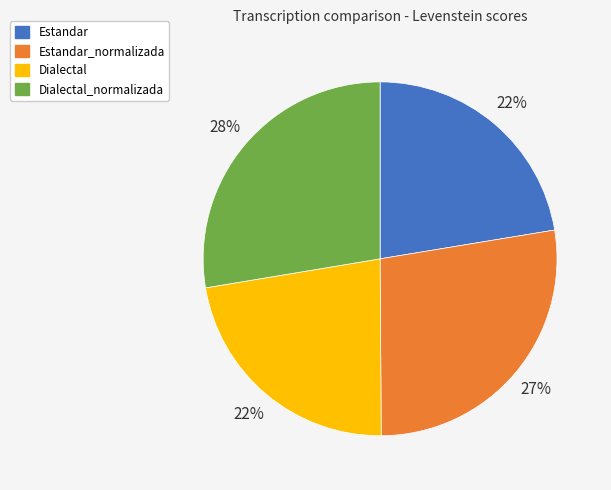

Does Estandar represent more than half of the total?

No